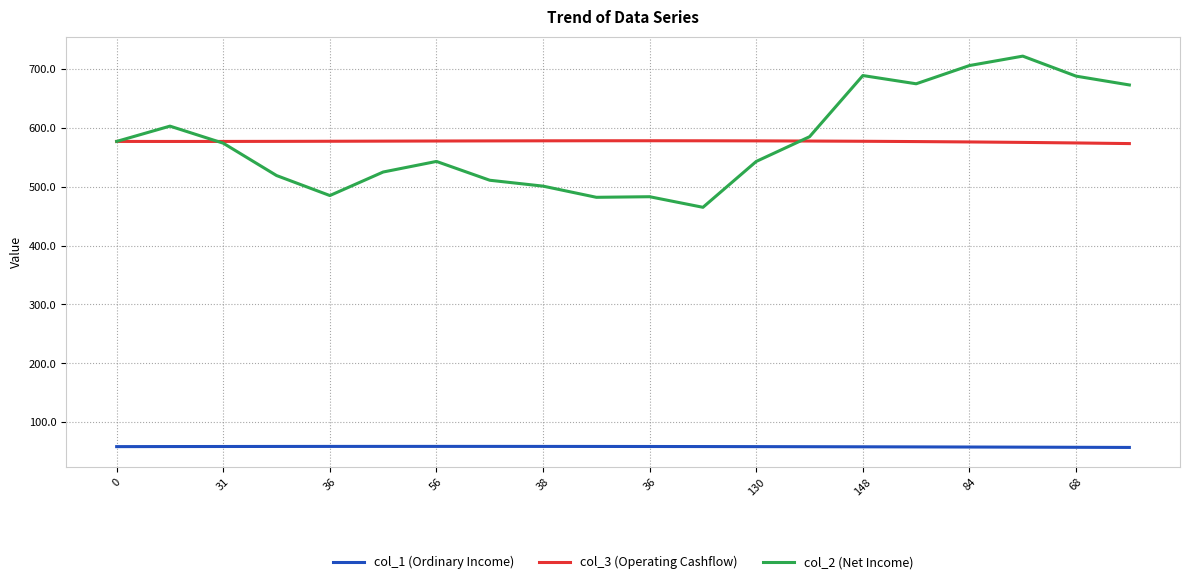

True or false: col_3 (Operating Cashflow) and col_1 (Ordinary Income) cross at least once.

False